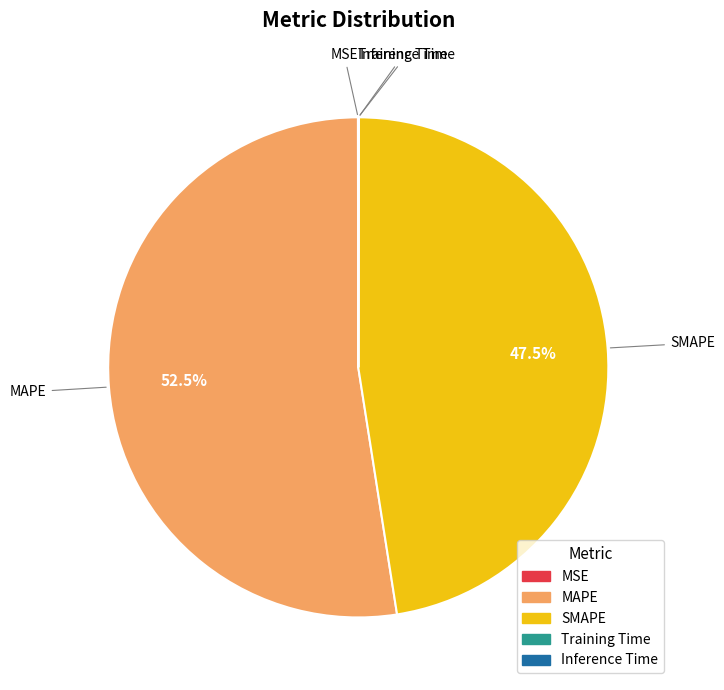

To the nearest percent, what is the difference between the largest and smallest slice percentages?

52%